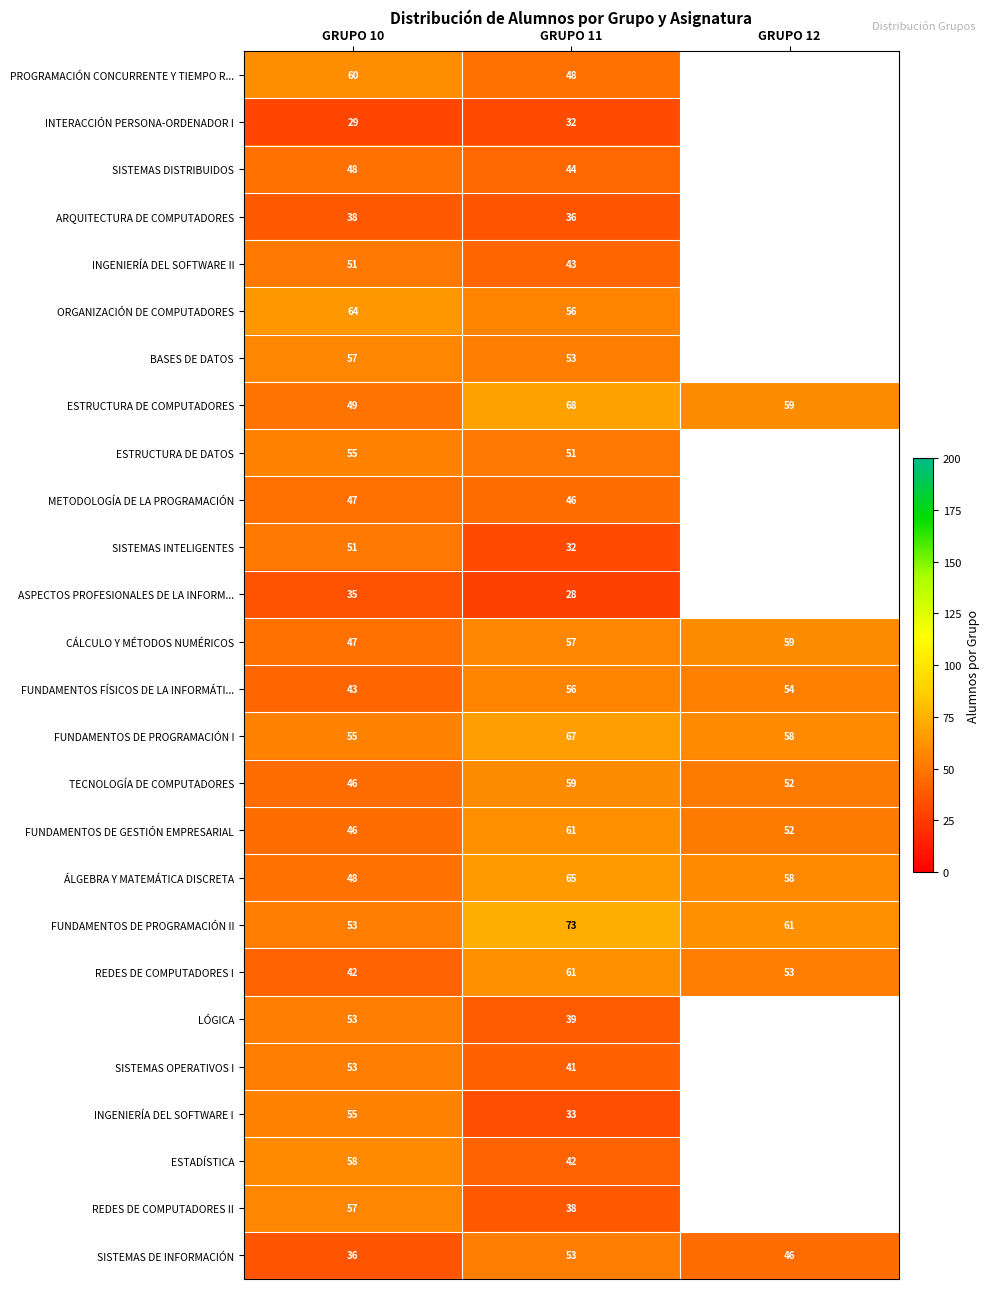

The value of SISTEMAS DISTRIBUIDOS at GRUPO 10 is 63. True or false?

False